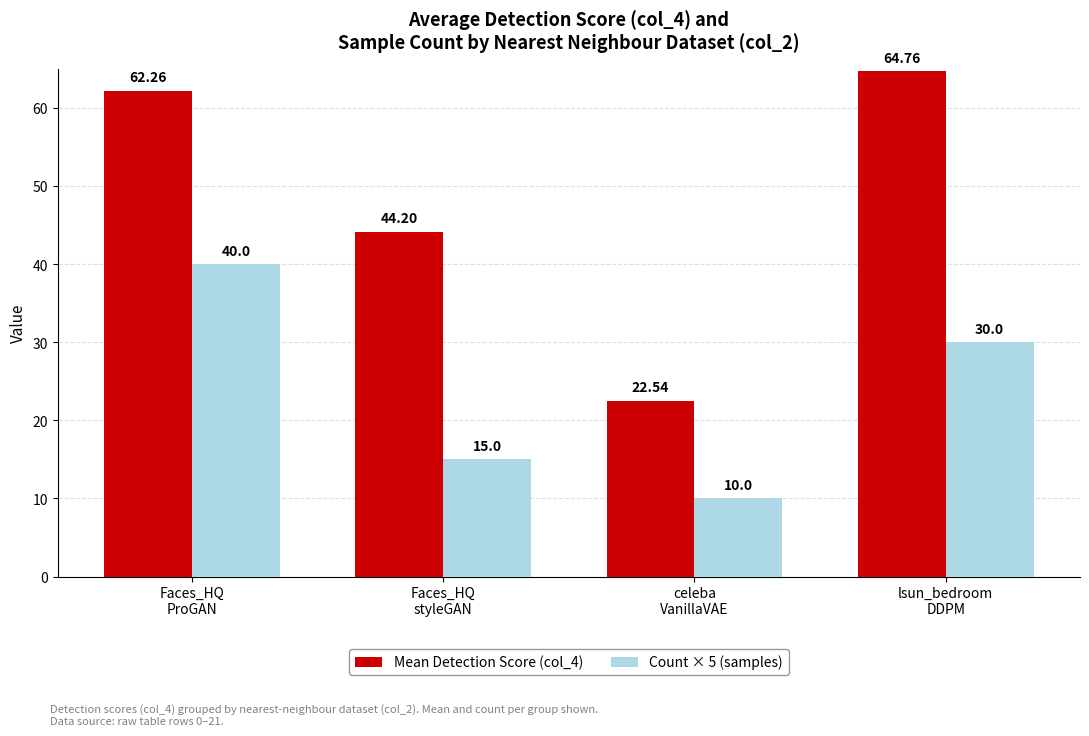

At which label does Count × 5 (samples) first exceed 30?

Faces_HQ
ProGAN